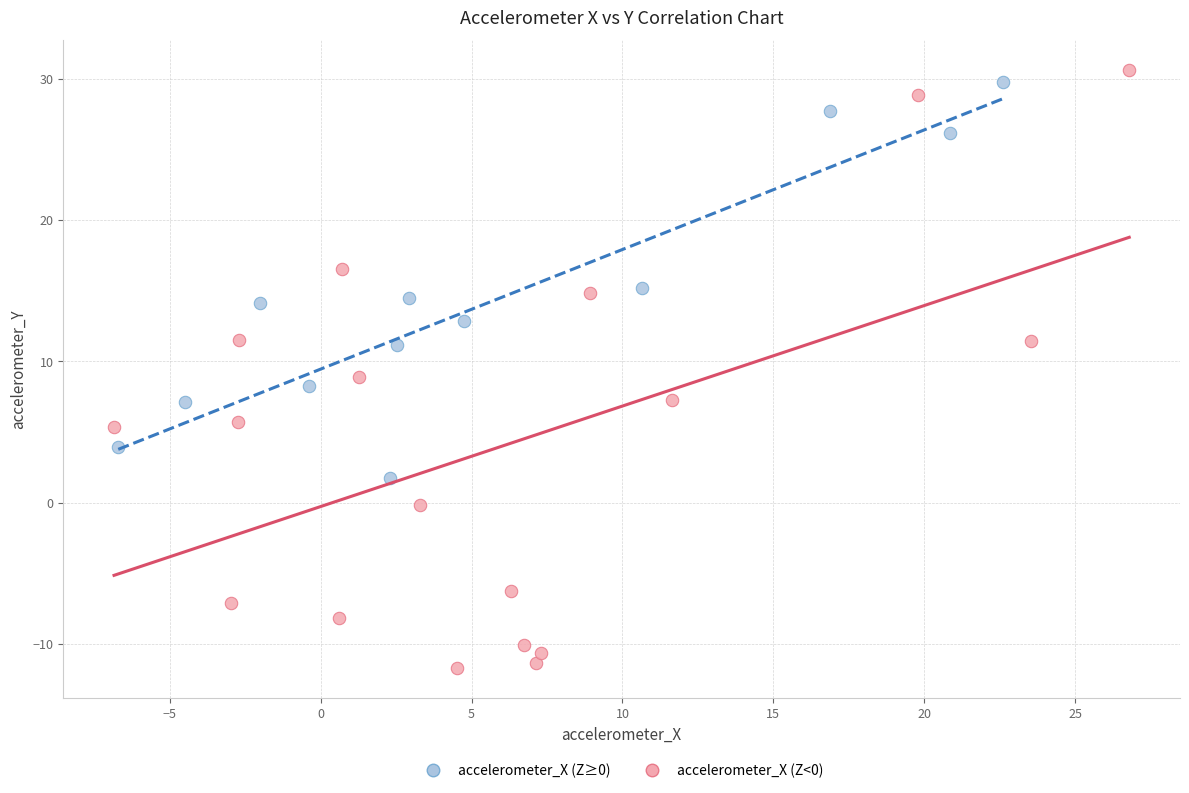

Which series has the largest Y range (max minus min)?

accelerometer_X (Z<0)